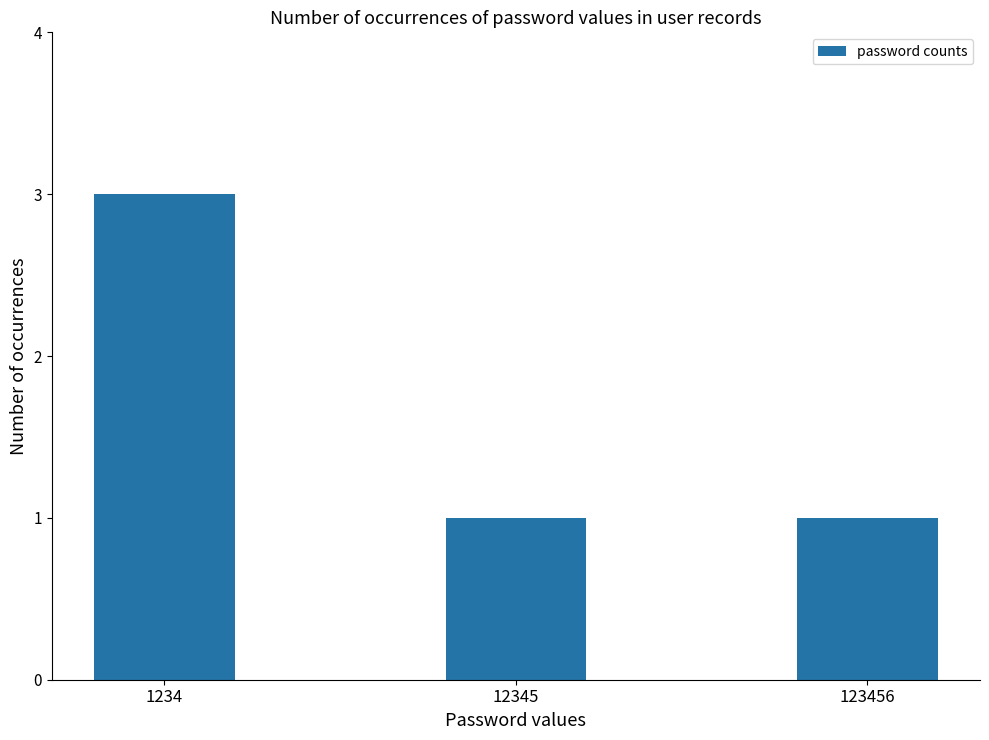

What is the sum of the values at 1234 and 123456?

4